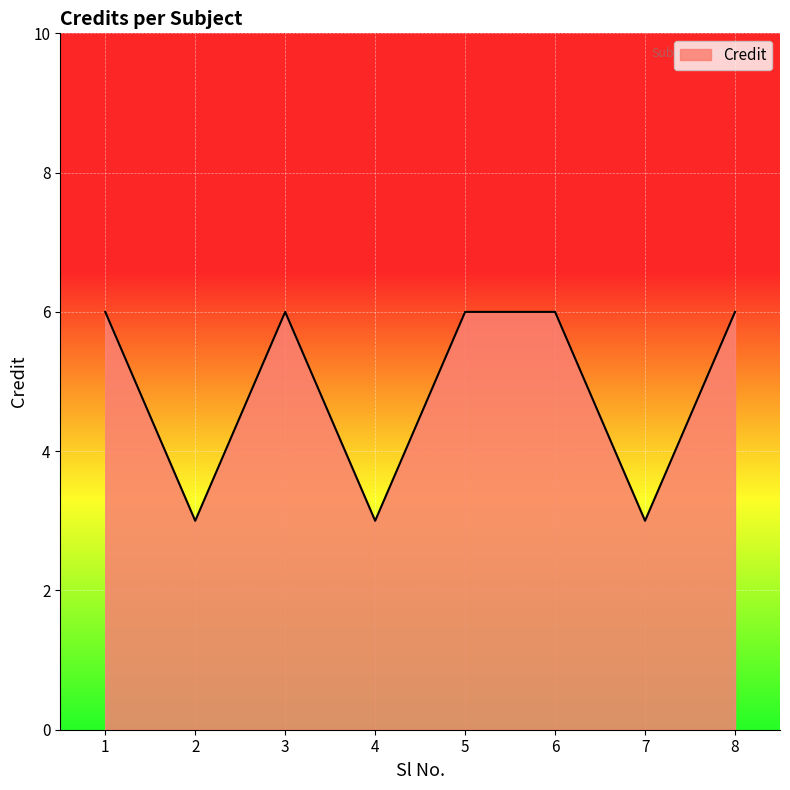

What is the sum of all values?

39